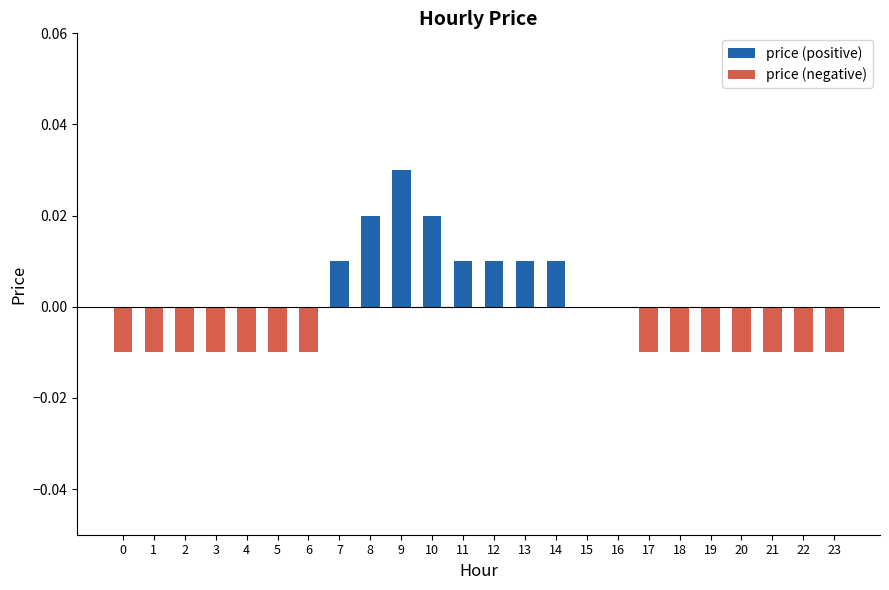

How many bars are there in each group?

2